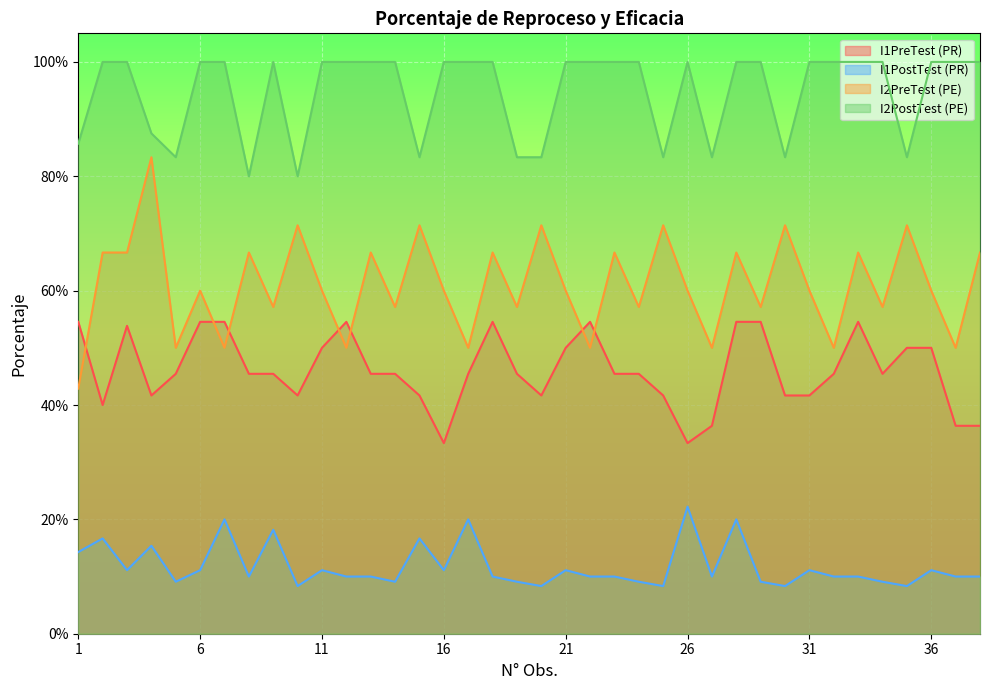

List the labels in order of I2PostTest value, largest first.

2, 3, 6, 7, 9, 11, 12, 13, 14, 16, 17, 18, 21, 22, 23, 24, 26, 28, 29, 31, 32, 33, 34, 36, 37, 38, 4, 1, 5, 15, 19, 20, 25, 27, 30, 35, 8, 10